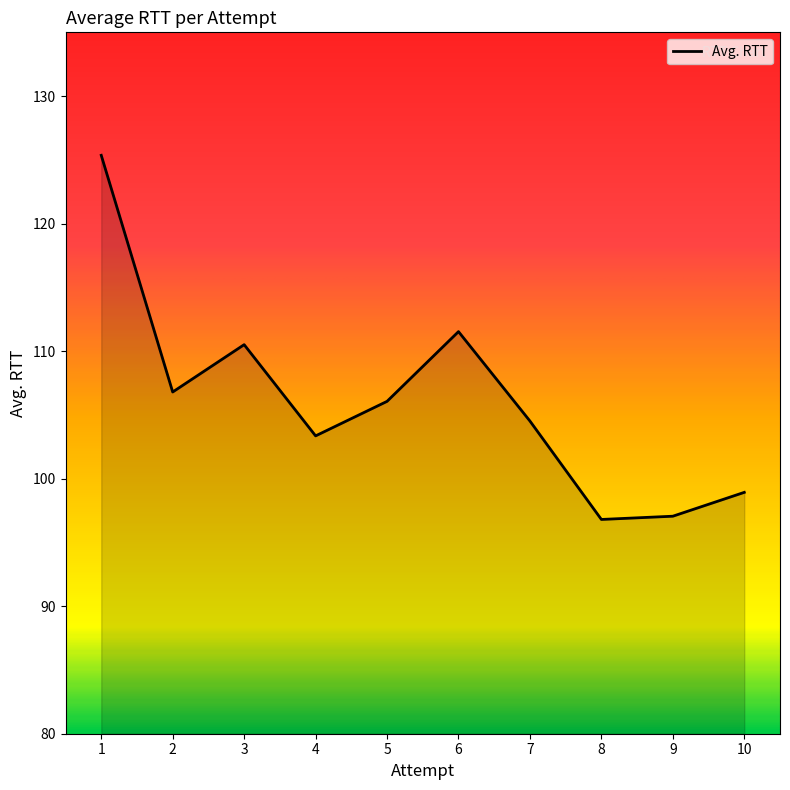

Does the chart display data point markers on the line(s)?

No